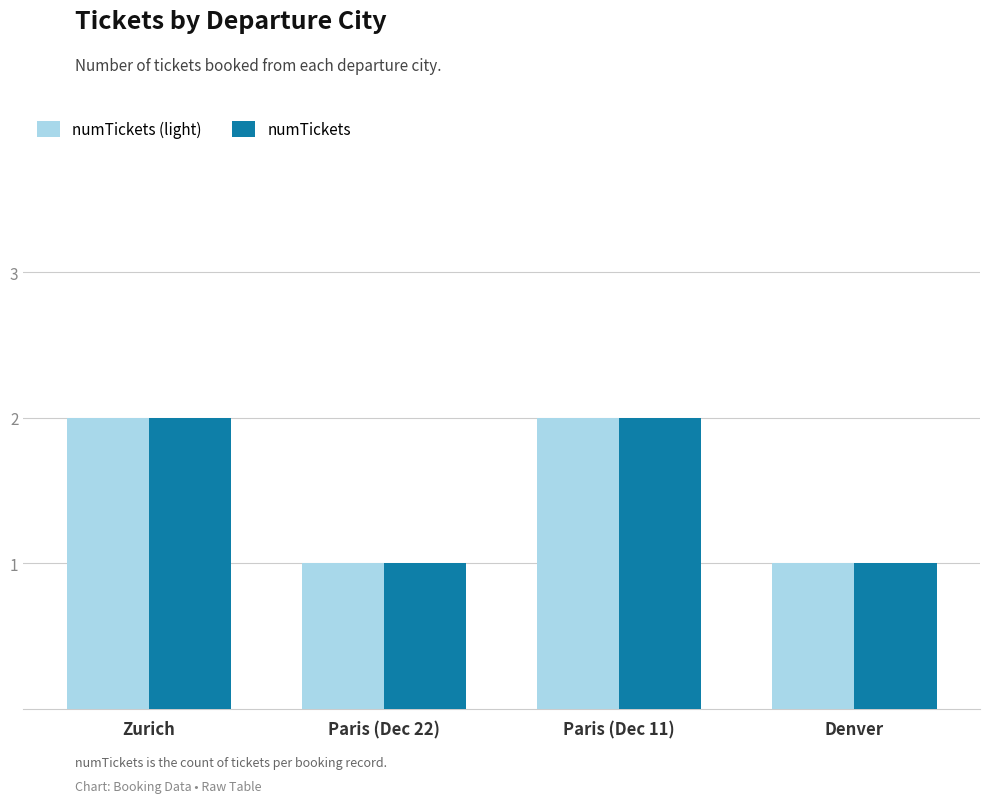

What are all the series names shown in the legend?

numTickets (light), numTickets